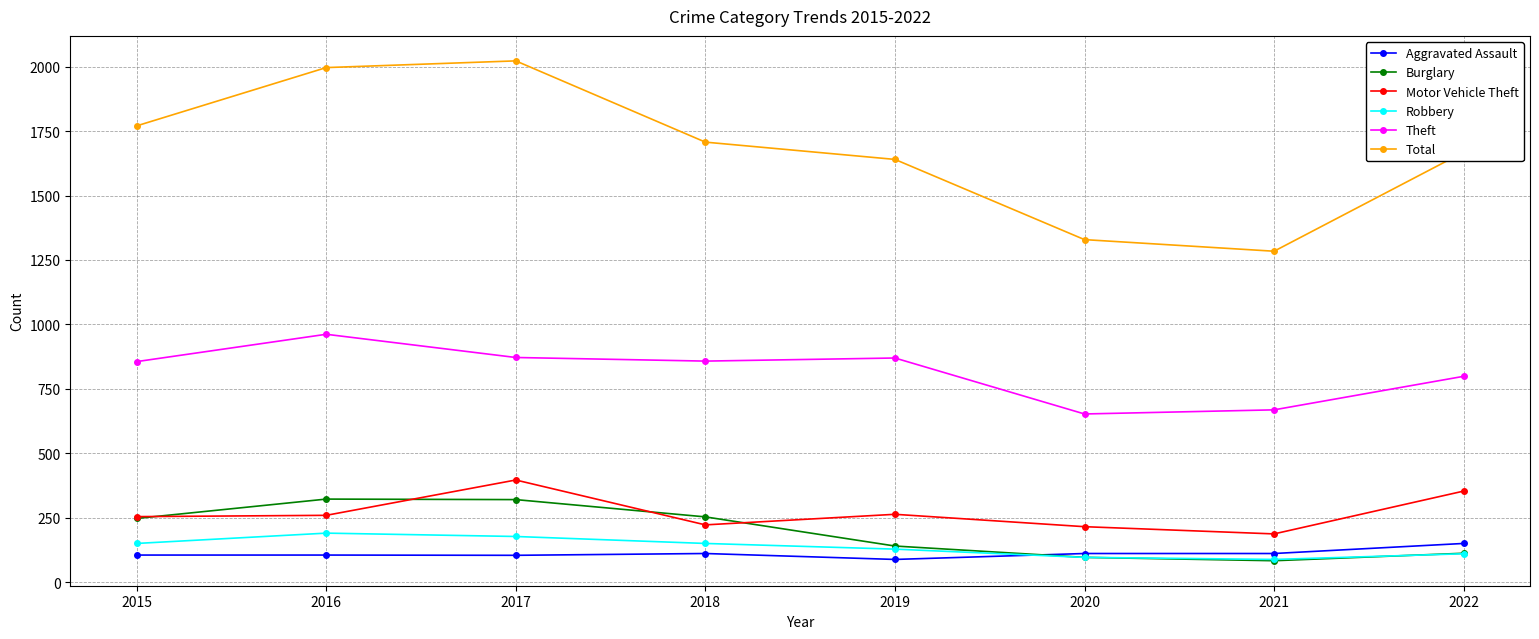

At which category does the chart reach its peak across all series?

2017